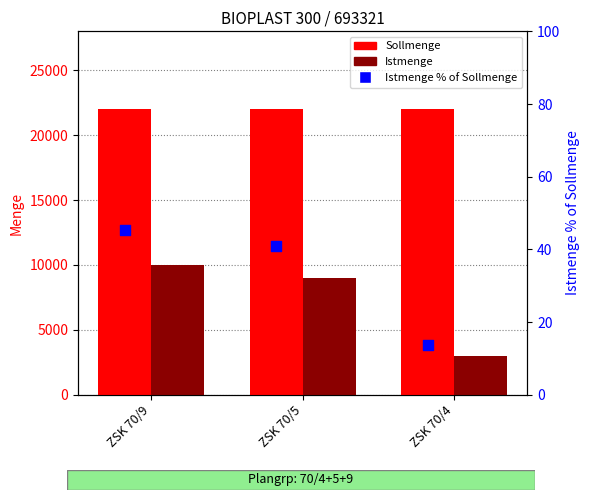

Which series has the largest total across all categories?

Sollmenge